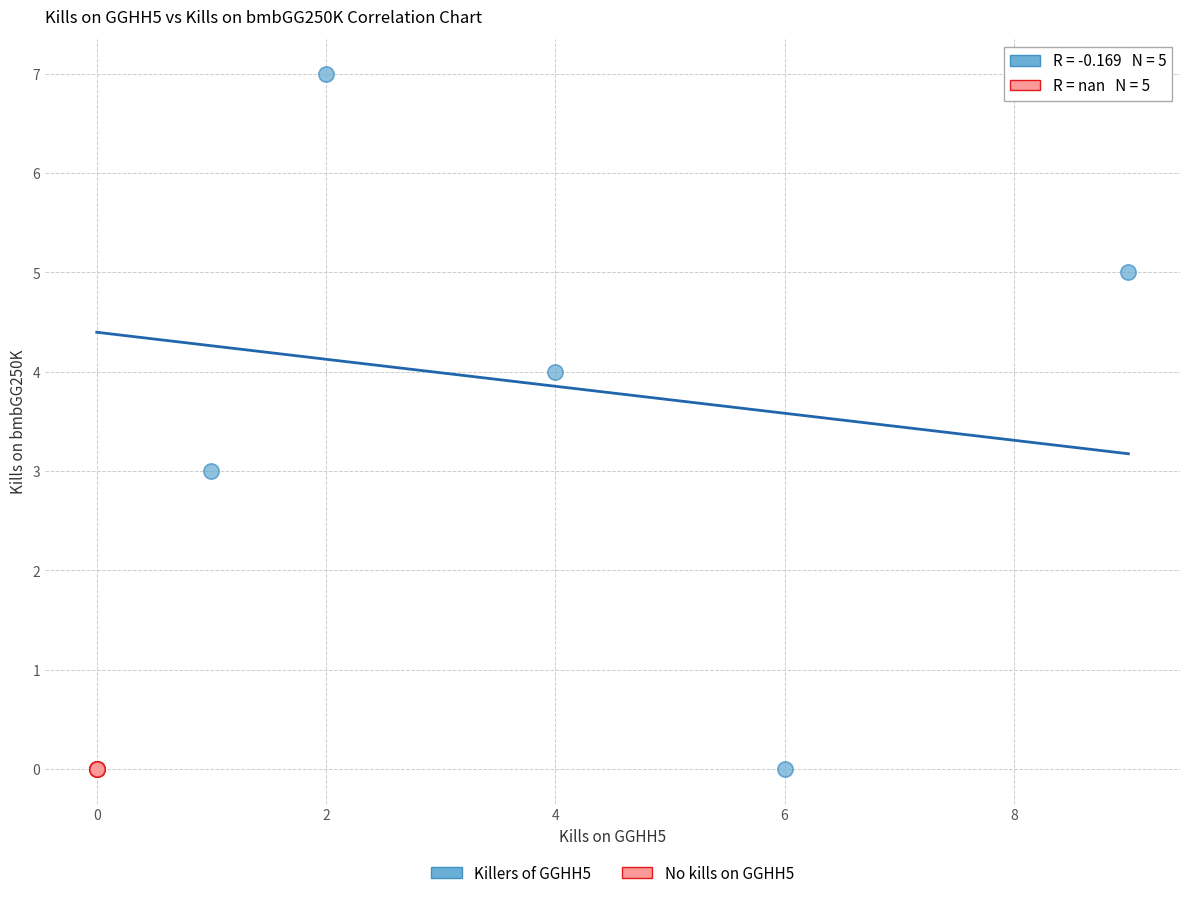

What are all the series names shown in the legend?

Killers of GGHH5, No kills on GGHH5